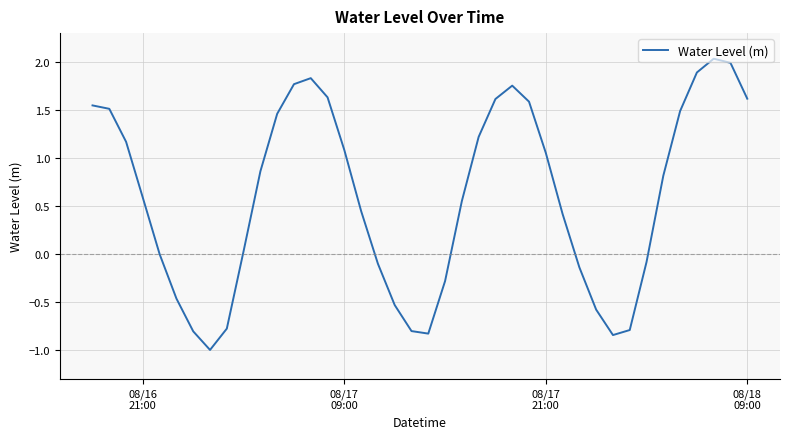

How many lines are shown in the chart?

1